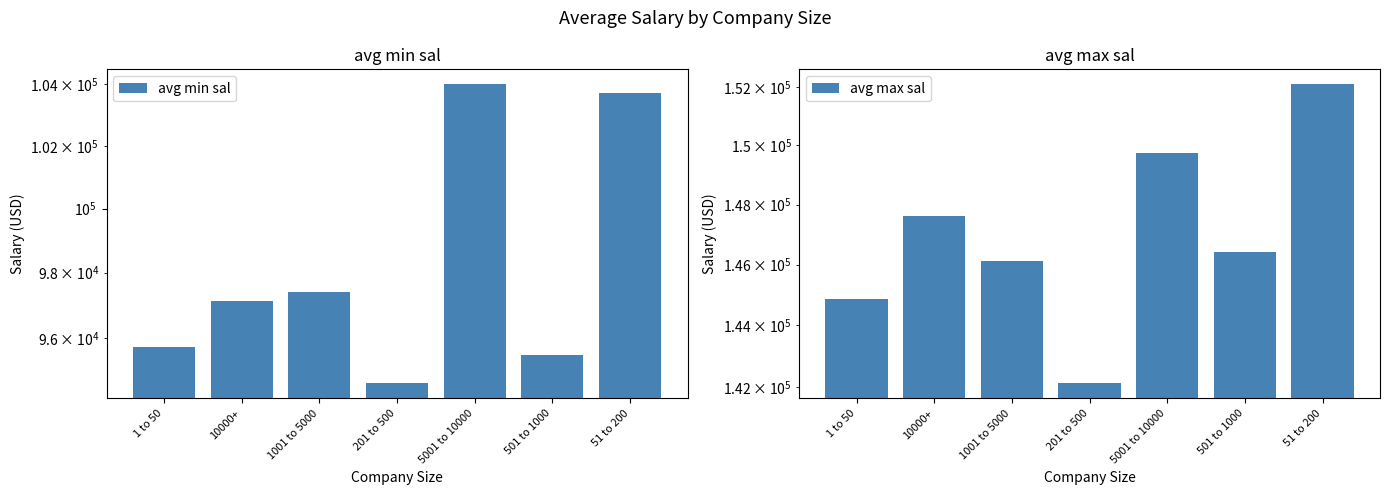

At how many categories does at least one series exceed 130202?

7